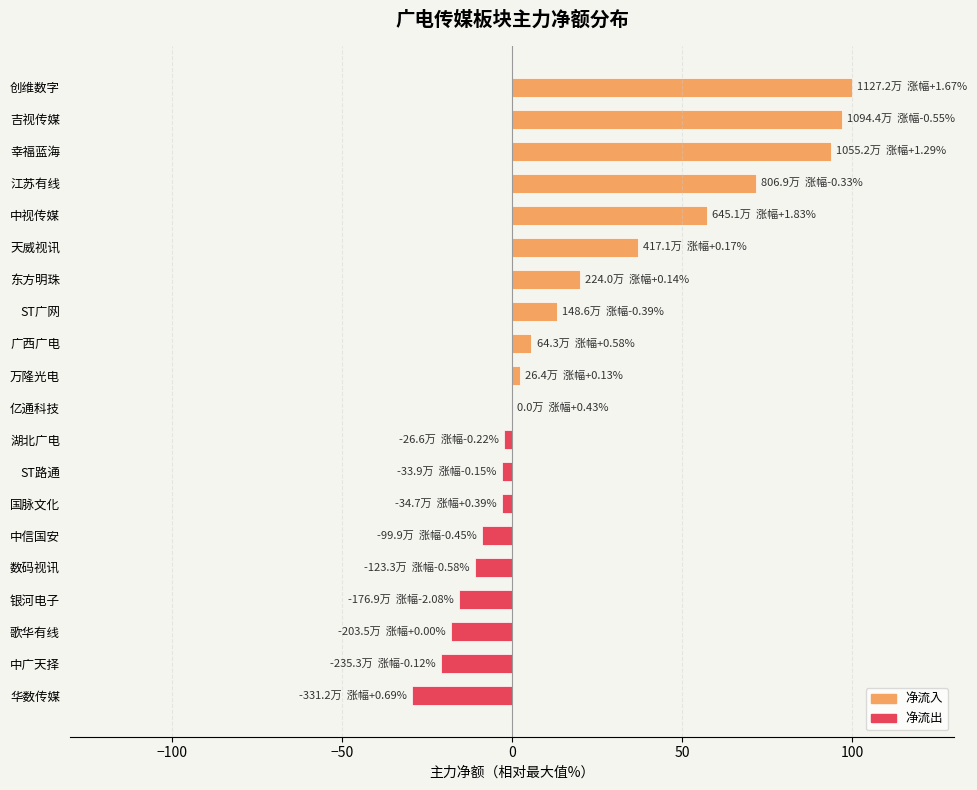

Count the number of values greater than 2.

10